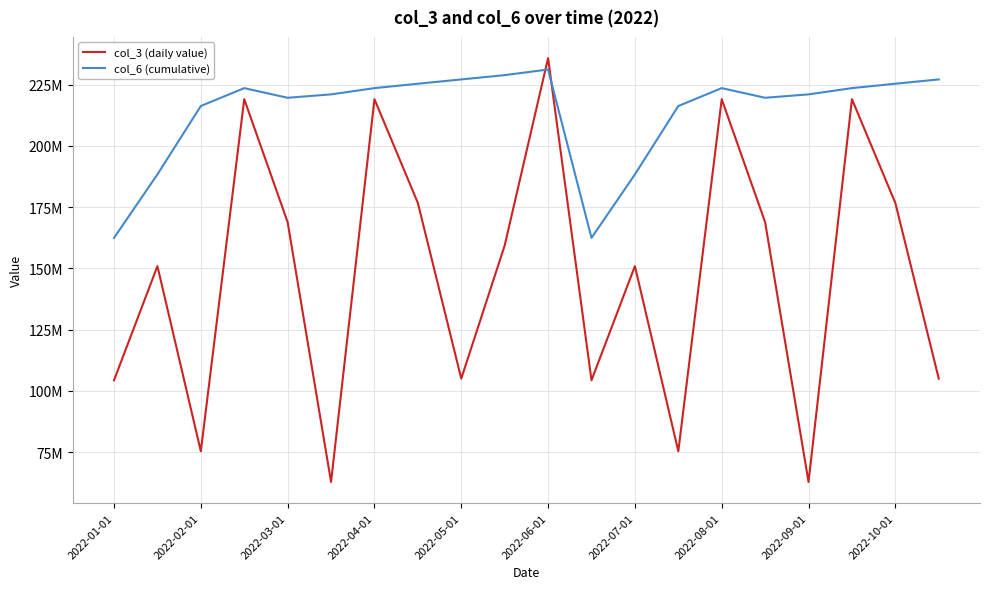

Reading left to right, extract all data points from this chart.

col_3 (daily value): 104291928	150900360	75302424	219092104	168851160	62760504	219092104	176685168	104969224	159353192	235863896	104291928	150900360	75302424	219092104	168851160	62760504	219092104	176685168	104969224
col_6 (cumulative): 162440235	188376295	216309064	223607461	219662876	221056074	223607461	225407982	227160132	228914935	231202698	162440235	188376295	216309064	223607461	219662876	221056074	223607461	225407982	227160132